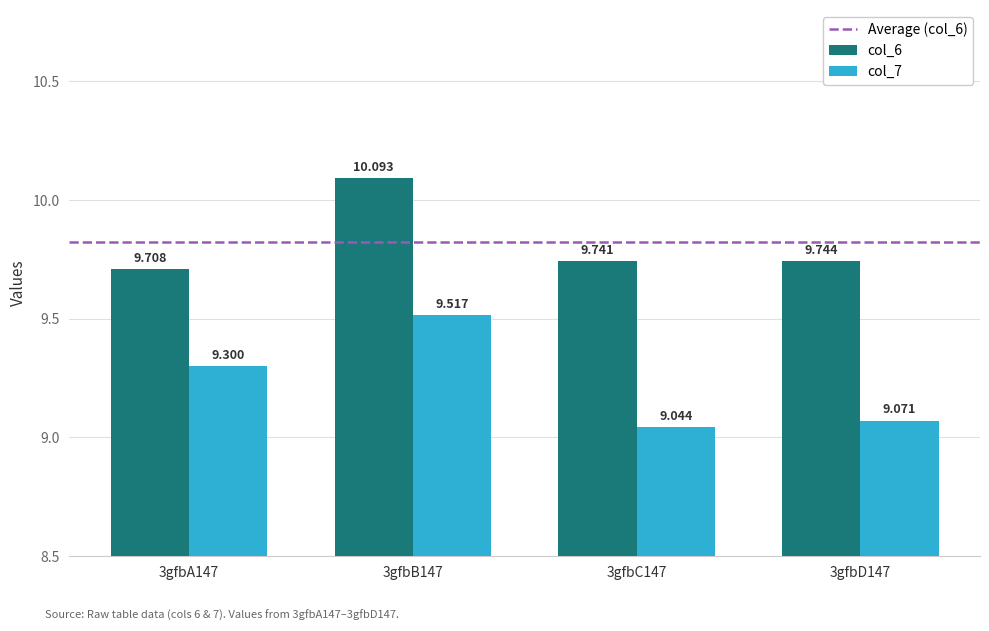

Does the chart contain any negative values?

No